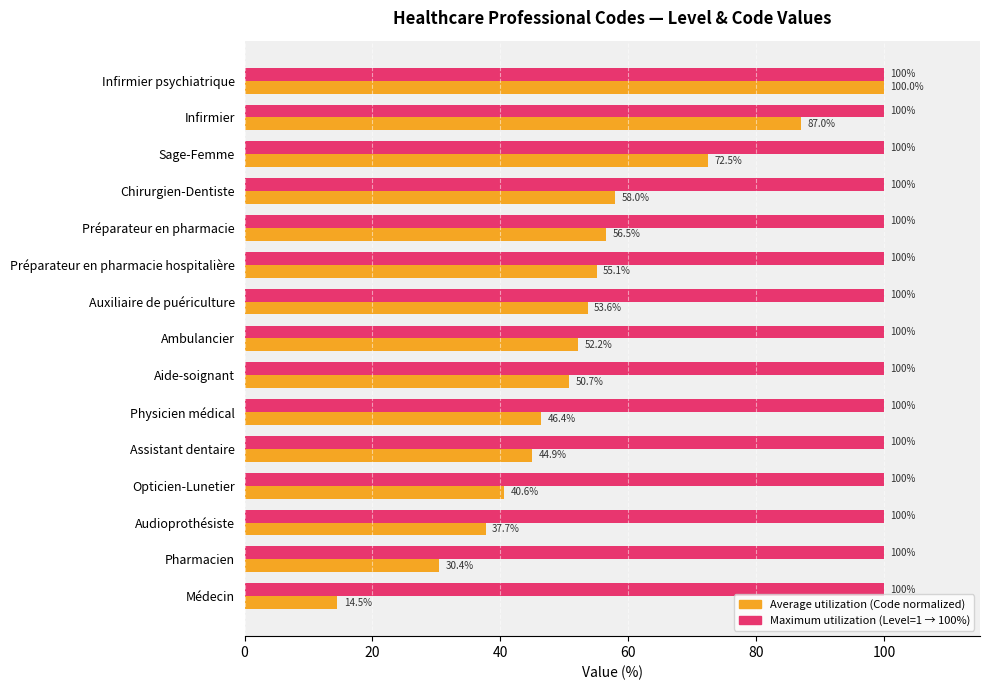

What is the difference between the highest and lowest values at Infirmier?

13.0